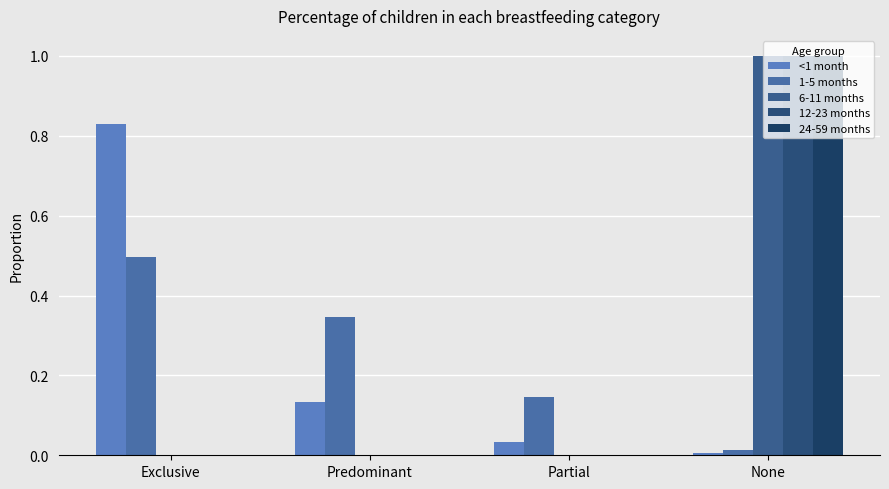

Count the number of data series in this chart.

5